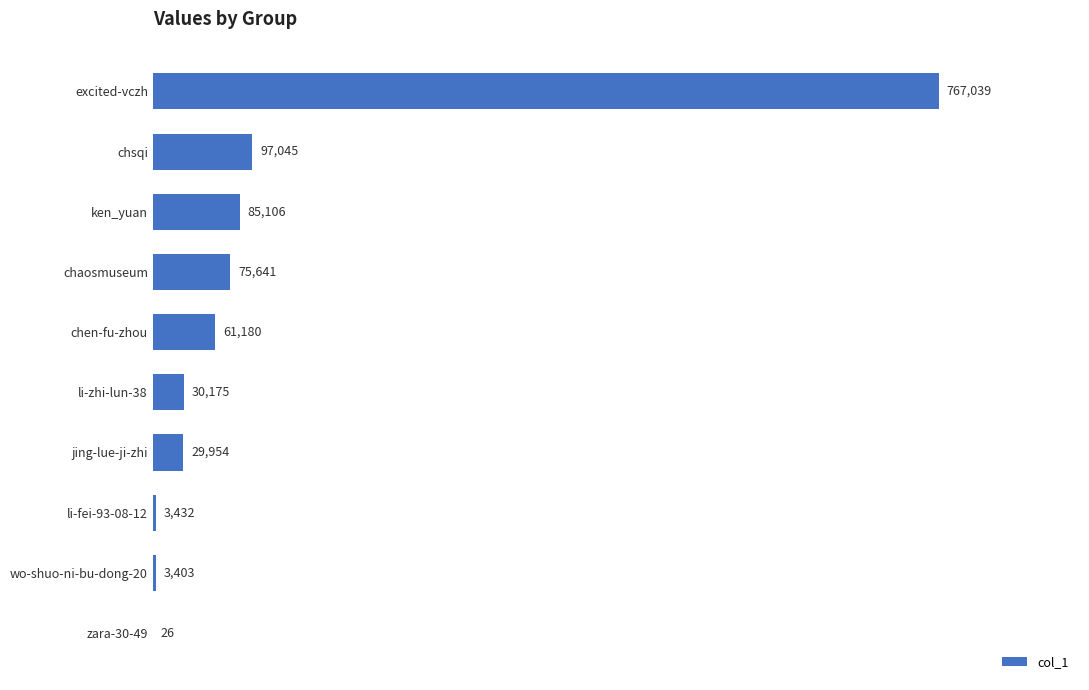

Which label corresponds to the largest value in the chart?

excited-vczh